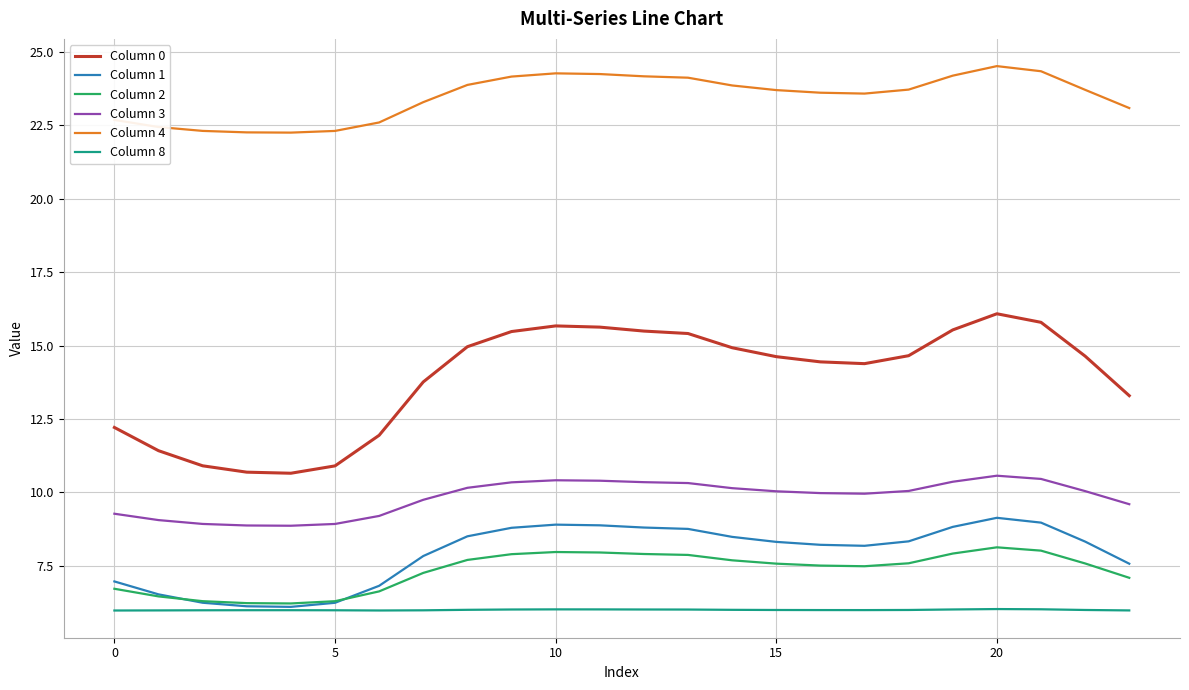

What is the maximum value shown in the chart?

24.5